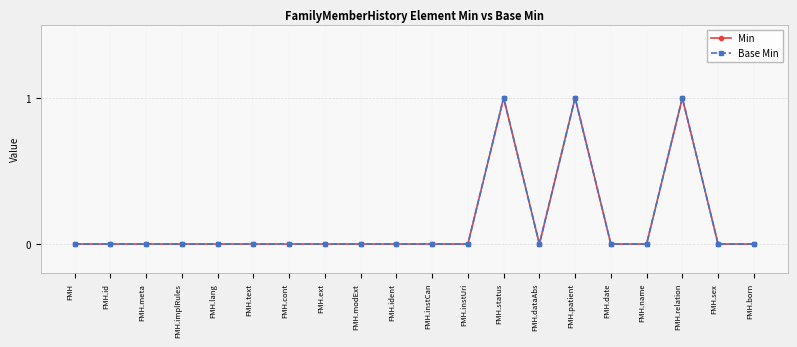

What is the highest value of the Min series?

1